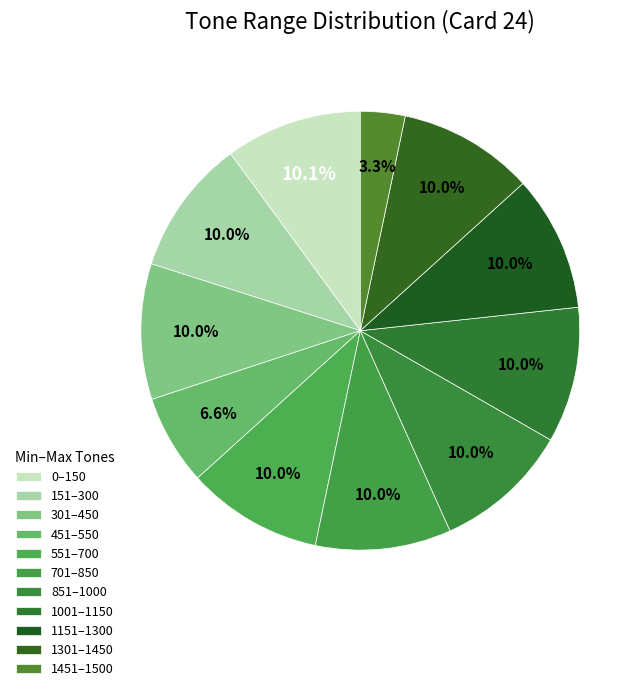

Count the number of slices in the pie.

11